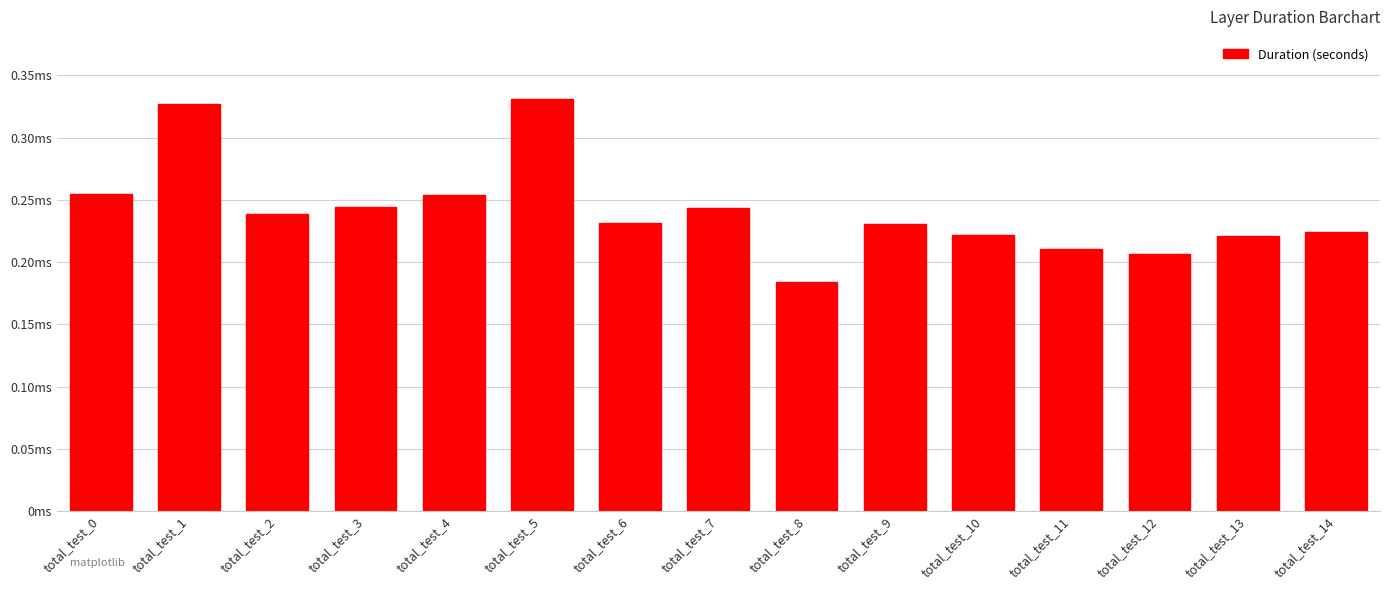

Which label corresponds to the smallest value in the chart?

total_test_8